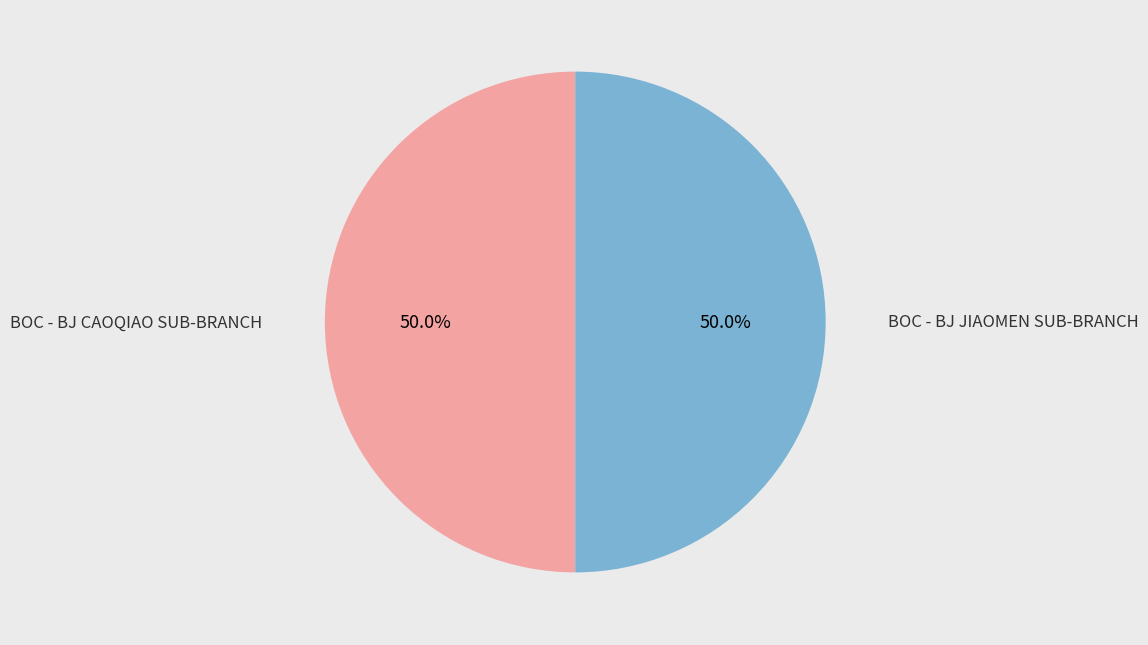

The BOC - BJ JIAOMEN SUB-BRANCH slice represents 39% of the pie. True or false?

False